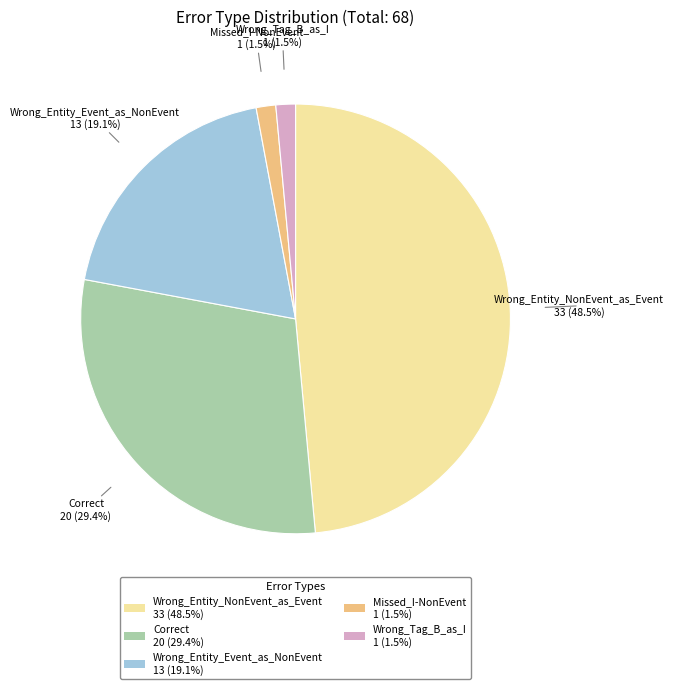

To the nearest percent, what is the difference between the largest and smallest slice percentages?

47%